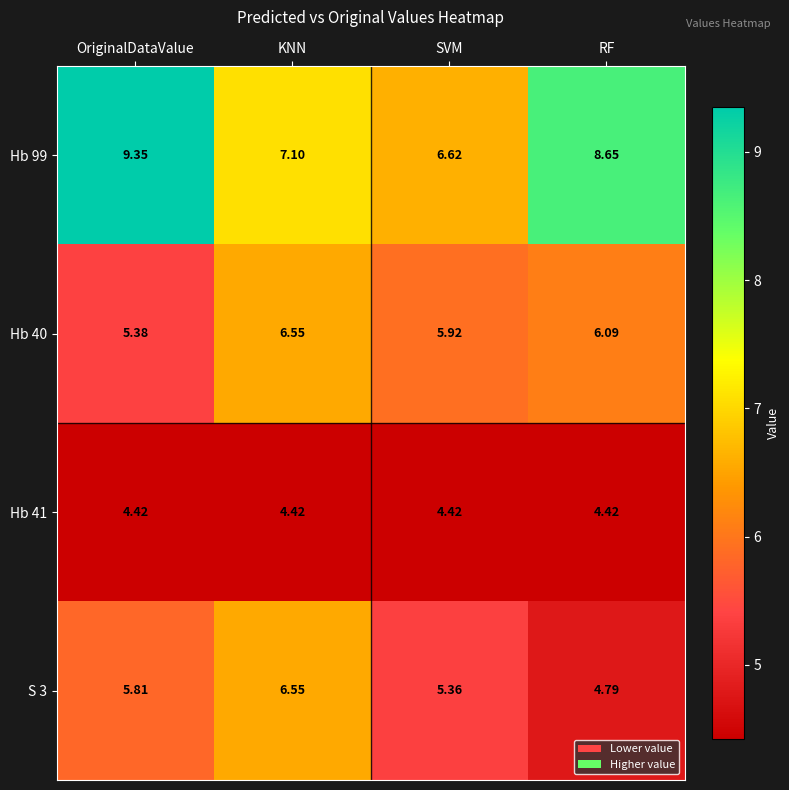

At which label does Hb 99 first exceed 8?

OriginalDataValue